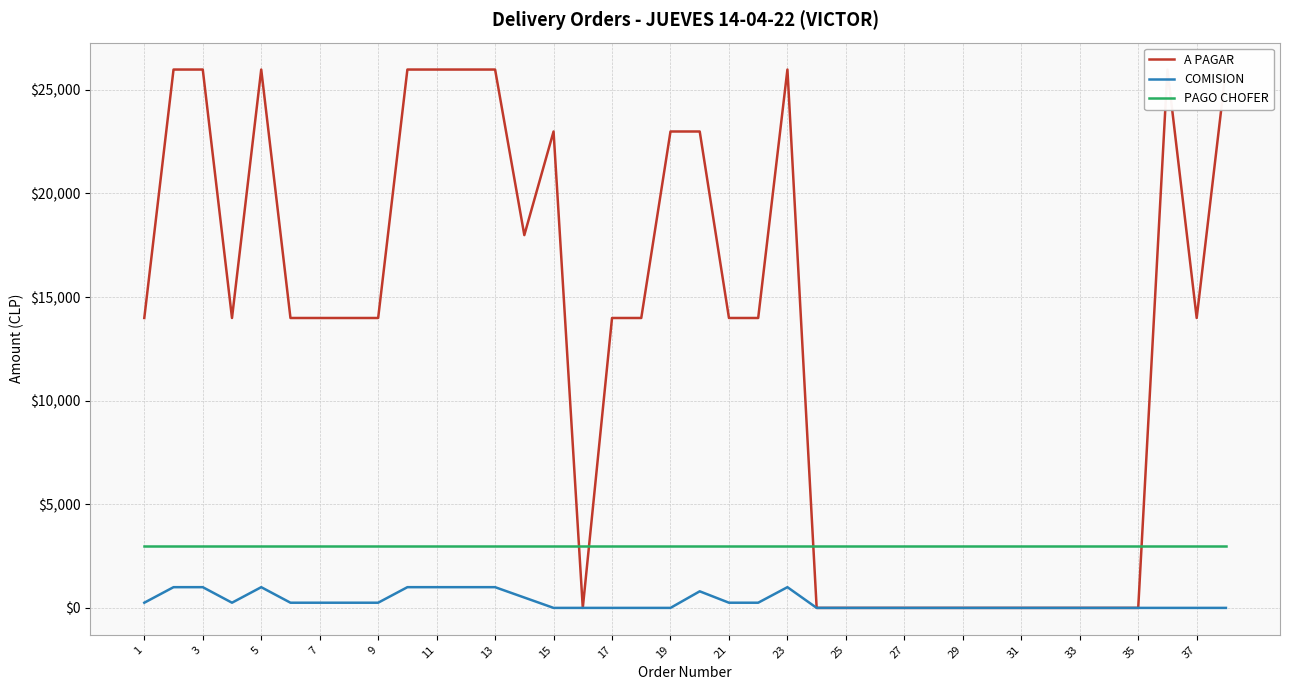

The value of PAGO CHOFER at 1 is 3000. True or false?

True